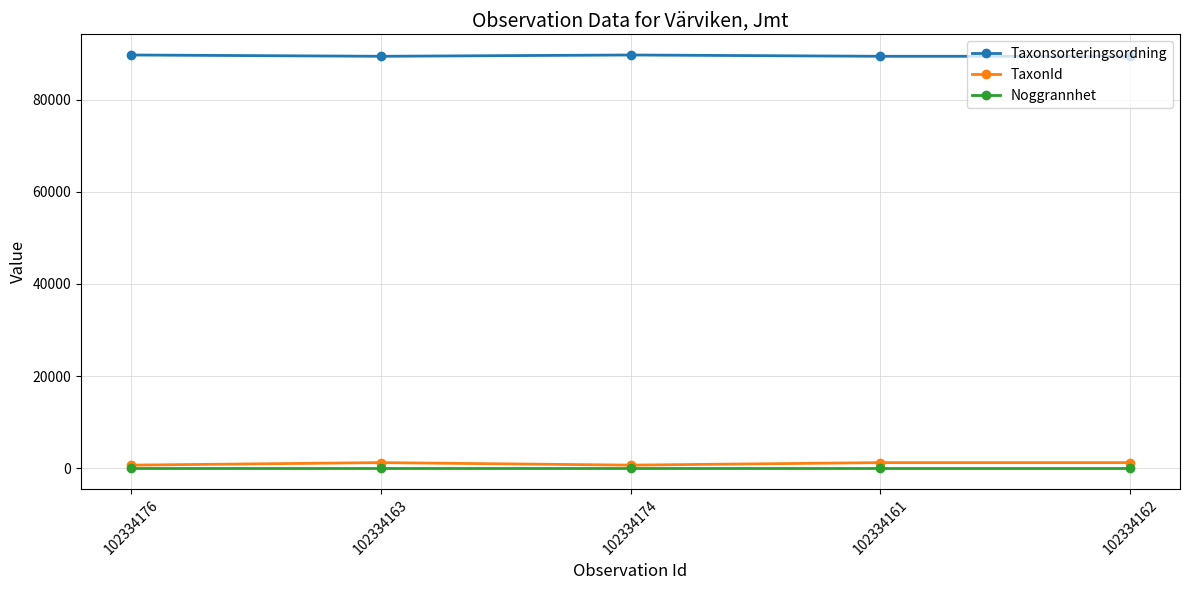

Is it true that Taxonsorteringsordning equals 142374 at 102334161?

False